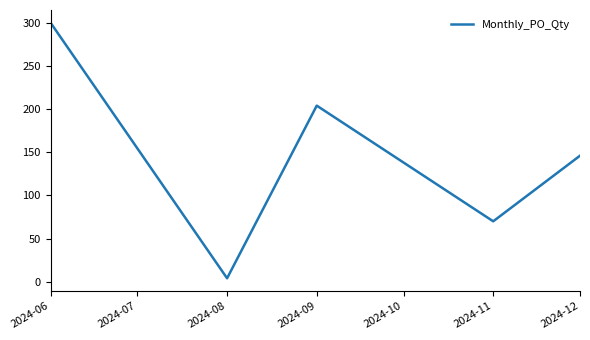

Reading left to right, what are all the values shown in this chart?

300	4	204	70	146